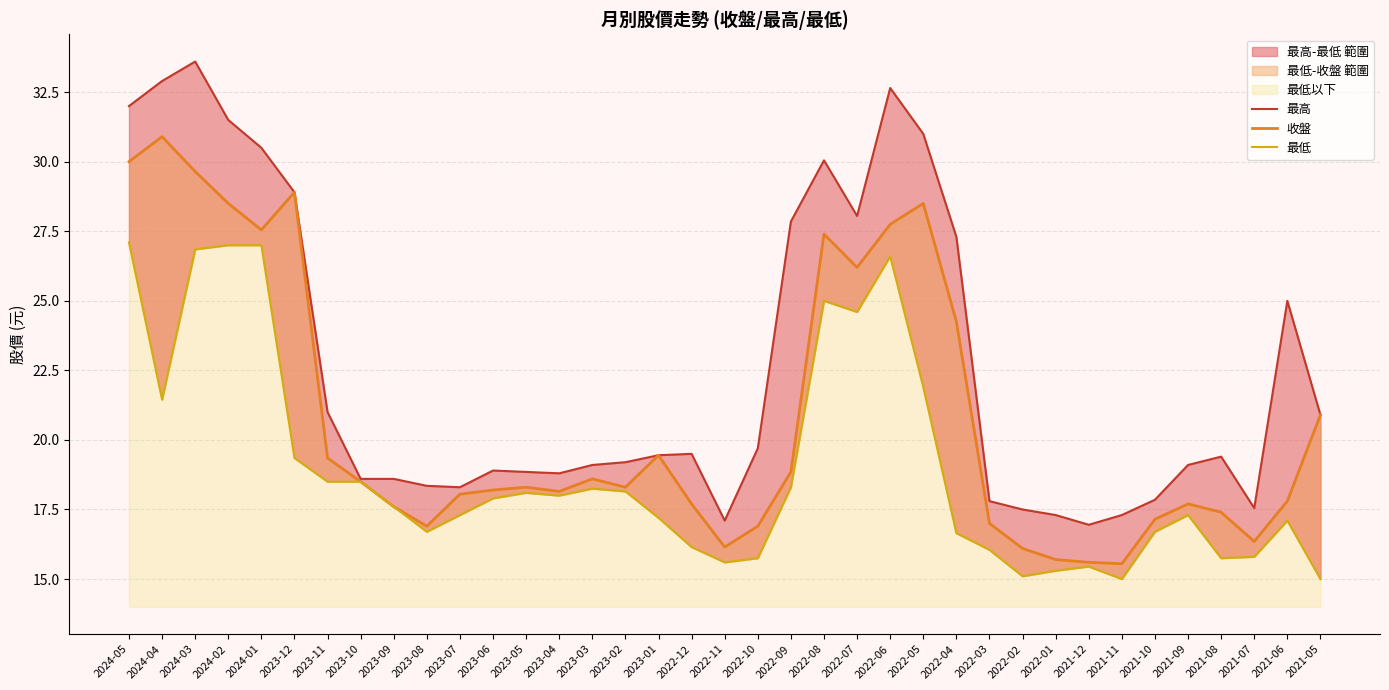

Does the chart display data point markers on the line(s)?

No